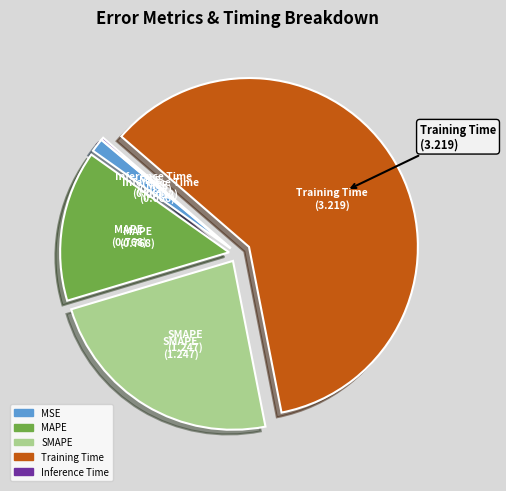

Do MAPE and SMAPE together represent more than half of the pie?

No